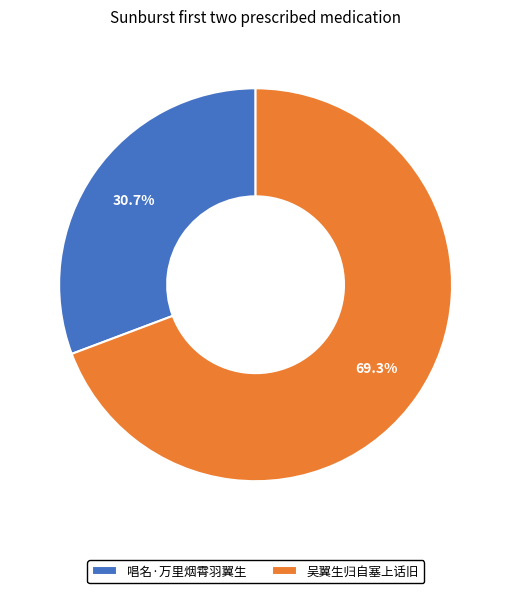

What percentage is the 吴翼生归自塞上话旧 slice, to the nearest percent?

69%